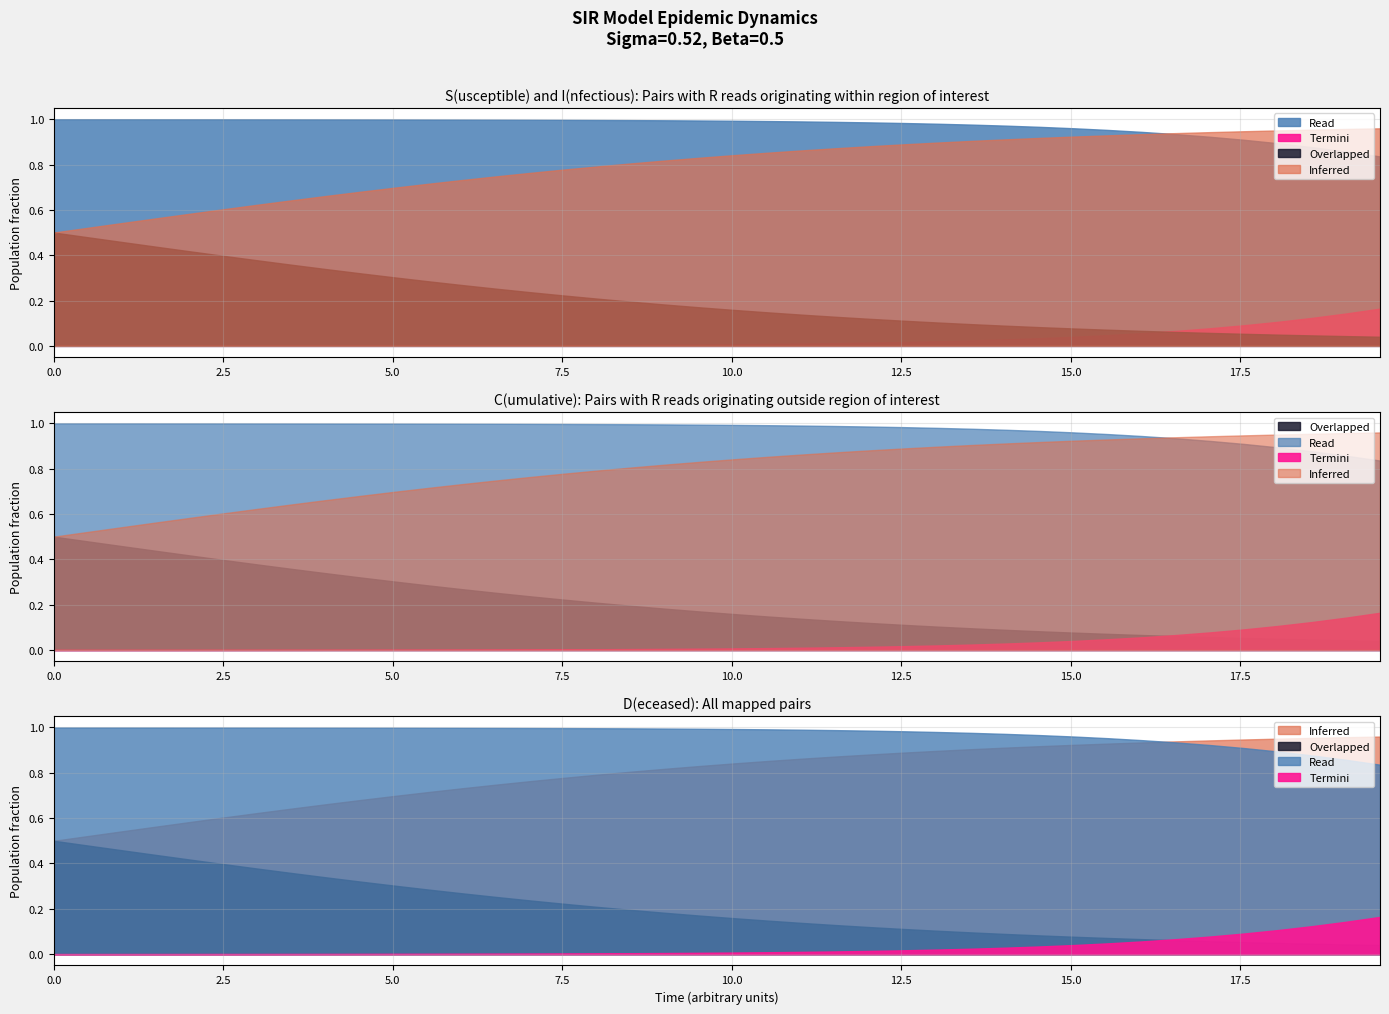

Reading left to right, extract all data points from this chart.

S: 1.0	1.0	1.0	1.0	1.0	1.0	1.0	1.0	1.0	1.0	1.0	1.0	1.0	1.0	1.0	1.0	1.0	1.0	1.0	1.0	1.0	1.0	1.0	1.0	1.0	1.0	1.0	1.0	1.0	1.0	1.0	1.0	0.9	0.9	0.9	0.9	0.9	0.9	0.9	0.8
I: 0.0	0.0	0.0	0.0	0.0	0.0	0.0	0.0	0.0	0.0	0.0	0.0	0.0	0.0	0.0	0.0	0.0	0.0	0.0	0.0	0.0	0.0	0.0	0.0	0.0	0.0	0.0	0.0	0.0	0.0	0.0	0.0	0.1	0.1	0.1	0.1	0.1	0.1	0.1	0.2
C: 0.5	0.5	0.5	0.4	0.4	0.4	0.4	0.4	0.3	0.3	0.3	0.3	0.3	0.3	0.2	0.2	0.2	0.2	0.2	0.2	0.2	0.1	0.1	0.1	0.1	0.1	0.1	0.1	0.1	0.1	0.1	0.1	0.1	0.1	0.1	0.1	0.0	0.0	0.0	0.0
D: 0.5	0.5	0.5	0.6	0.6	0.6	0.6	0.6	0.7	0.7	0.7	0.7	0.7	0.7	0.8	0.8	0.8	0.8	0.8	0.8	0.8	0.9	0.9	0.9	0.9	0.9	0.9	0.9	0.9	0.9	0.9	0.9	0.9	0.9	0.9	0.9	1.0	1.0	1.0	1.0